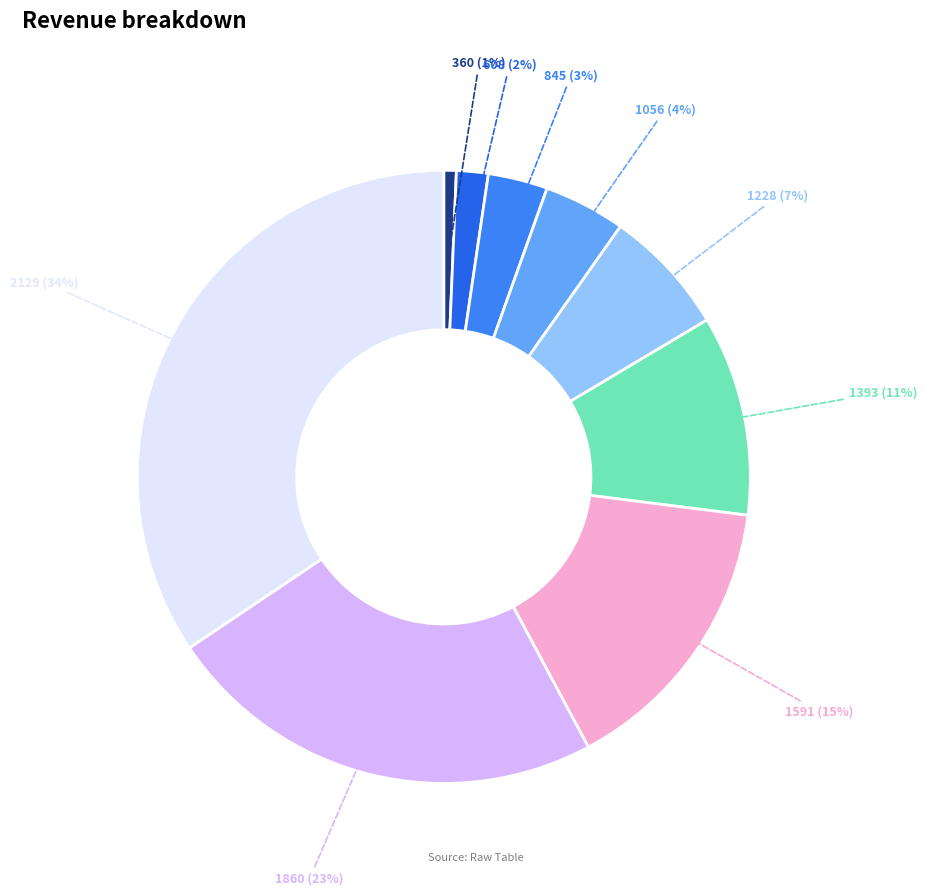

How many slices are in this pie chart?

9